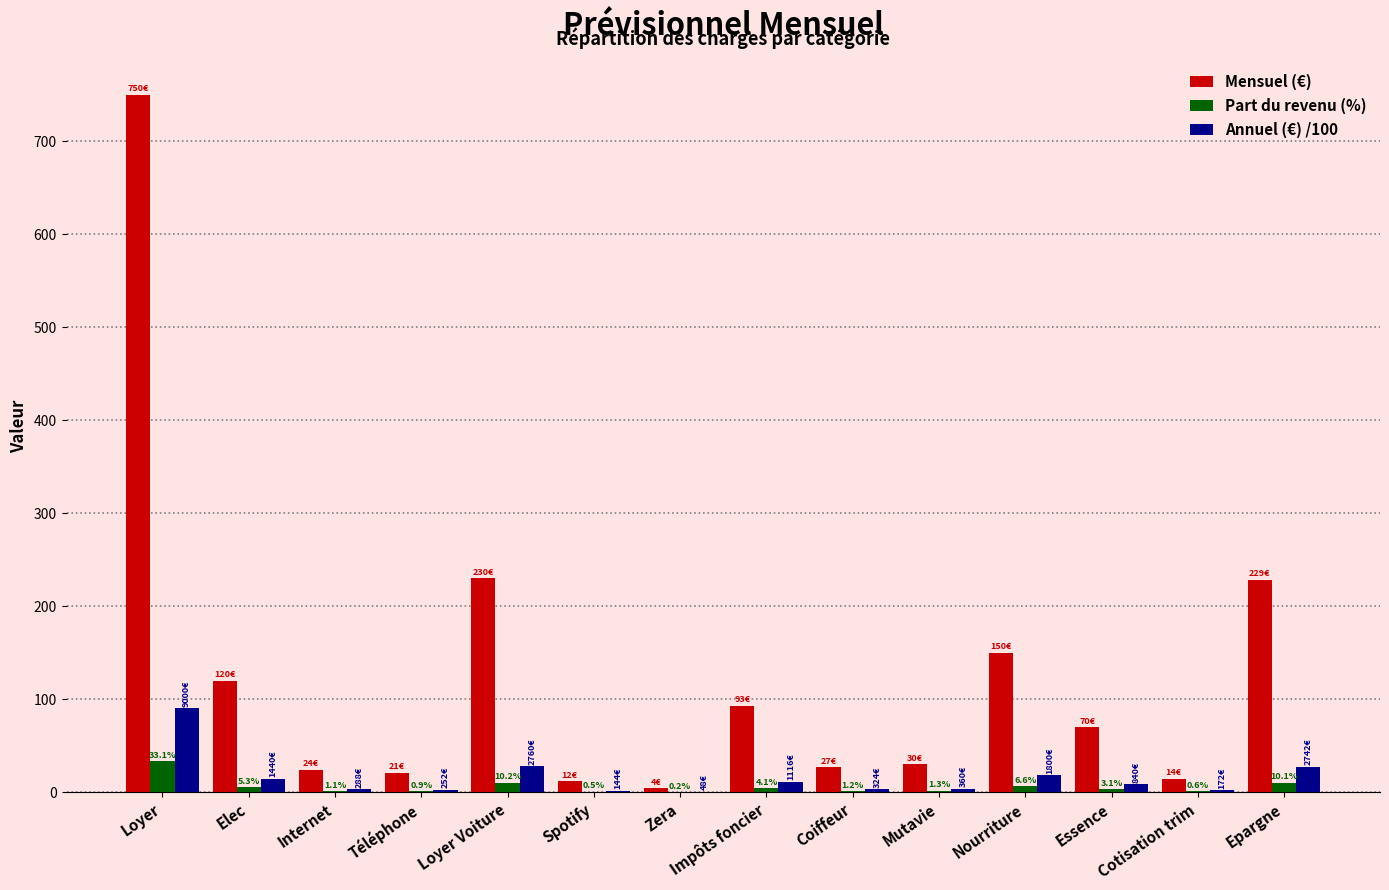

True or false: Mensuel (€) has a value of 27.0 at Coiffeur.

True